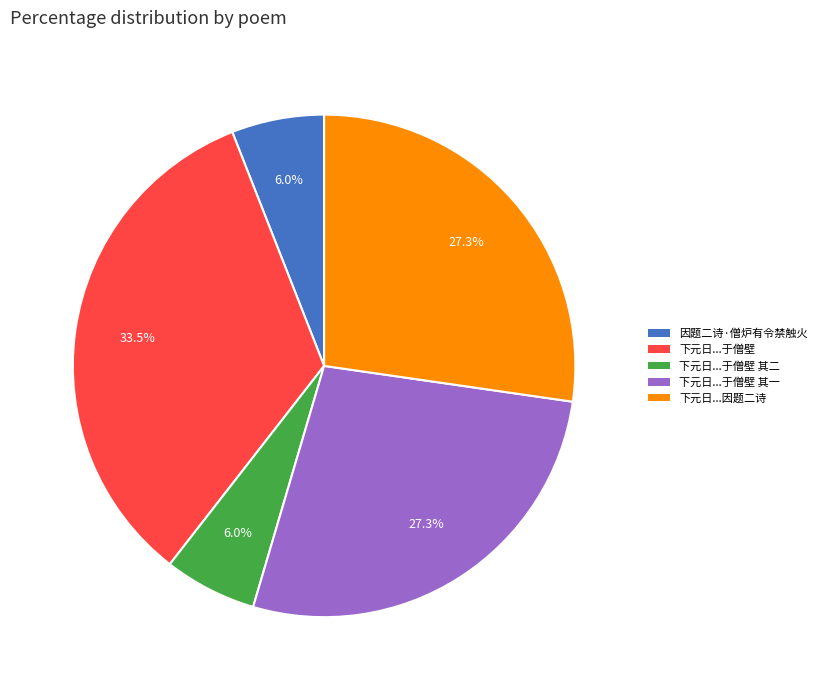

Is there a majority slice in this chart?

No